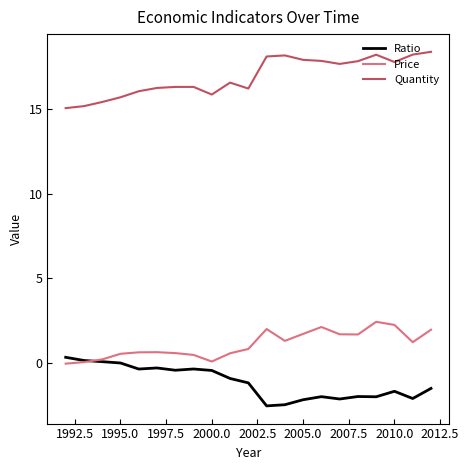

What is the lowest value of the Ratio series?

-2.5